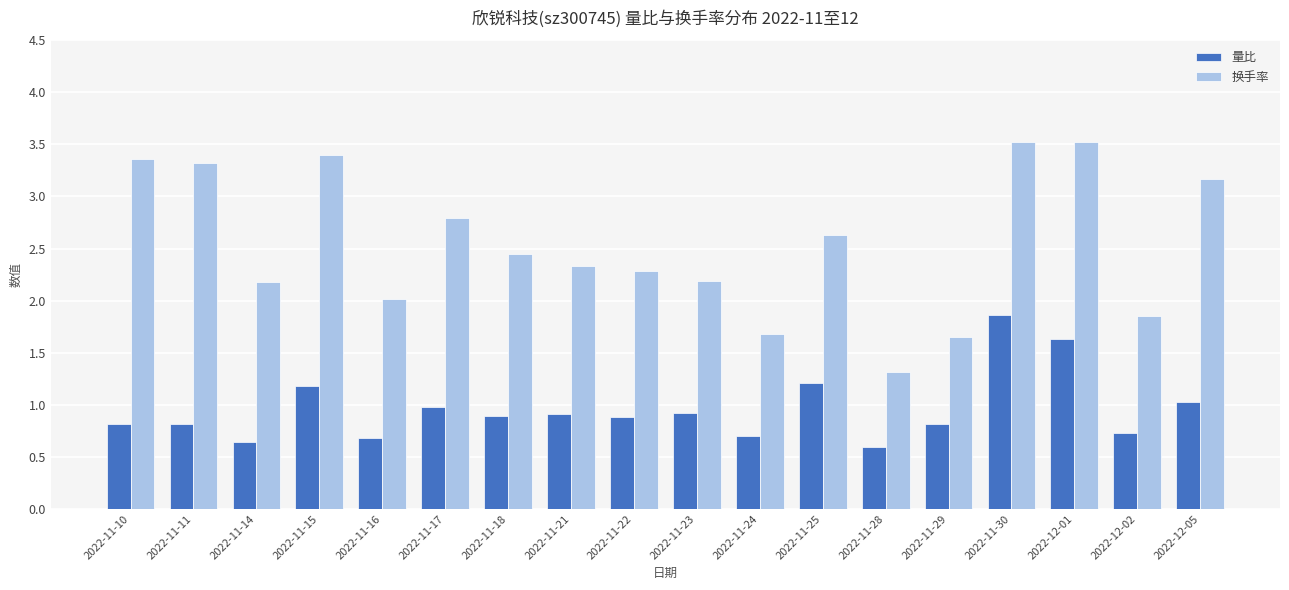

What is the minimum value for 量比?

0.6